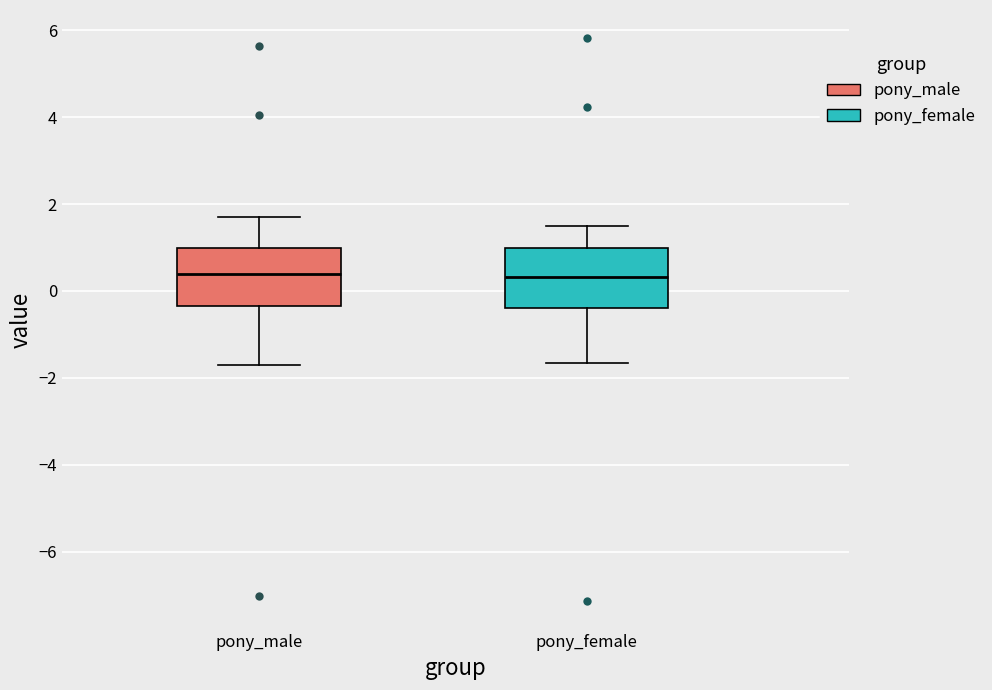

Where does the lower whisker of the box for pony_female end on the y-axis? The values are not printed on the chart, so give them approximately, as read against the axis.

-1.6